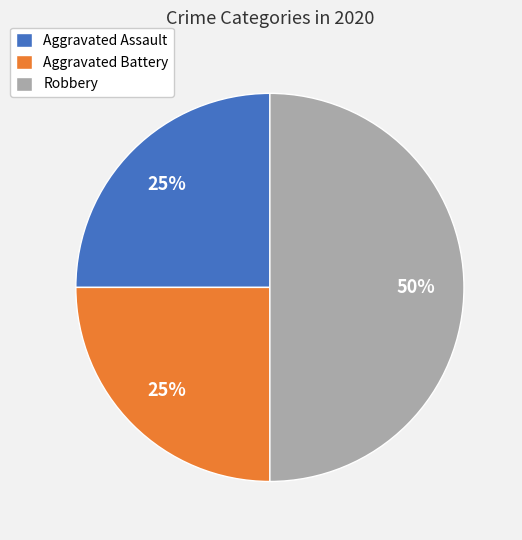

Does Aggravated Assault represent more than half of the total?

No